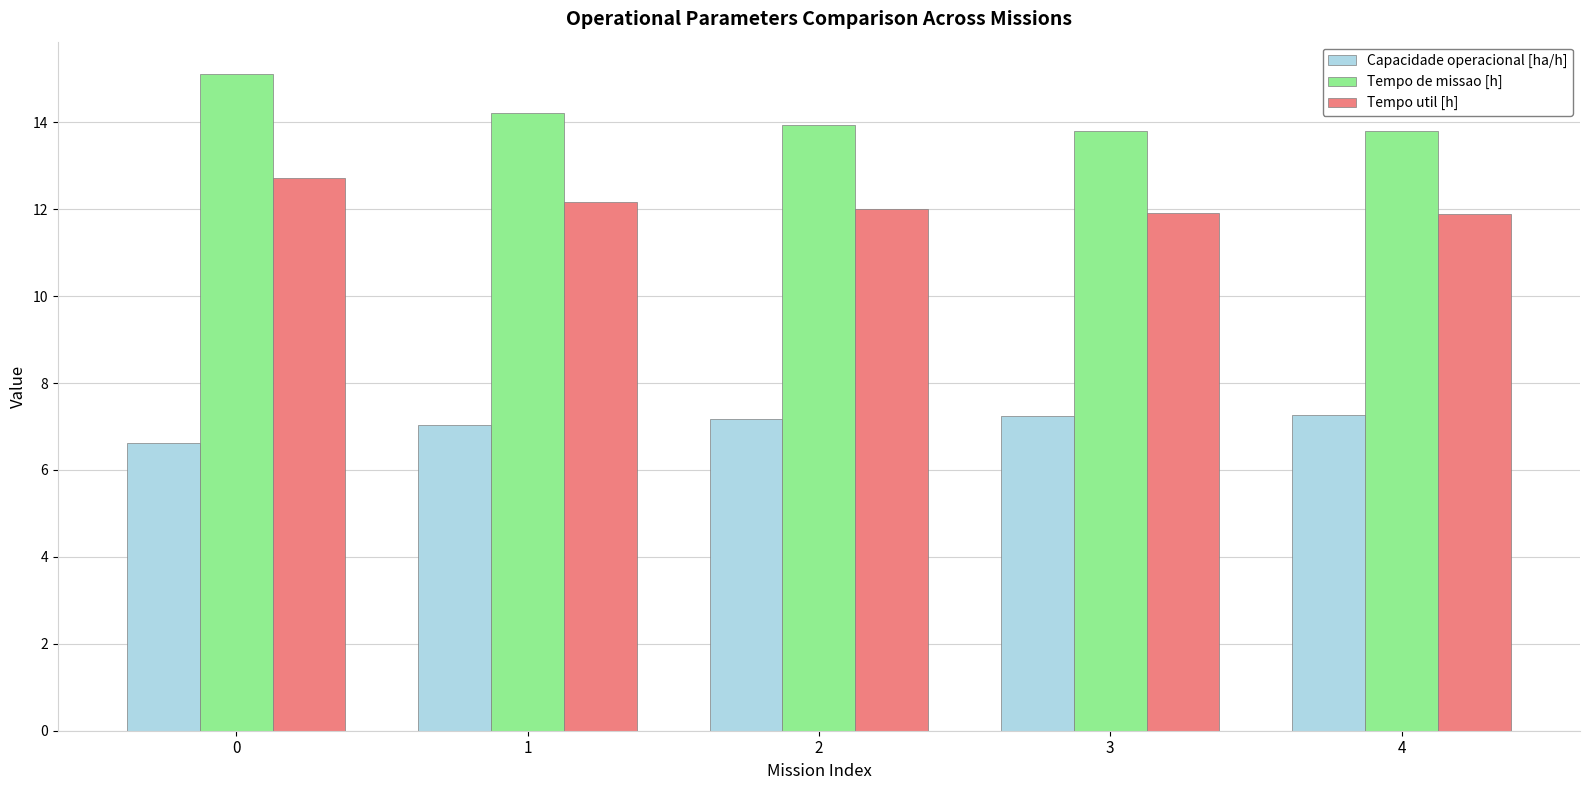

What is the difference between the Tempo util [h] values at 0 and 4?

0.8